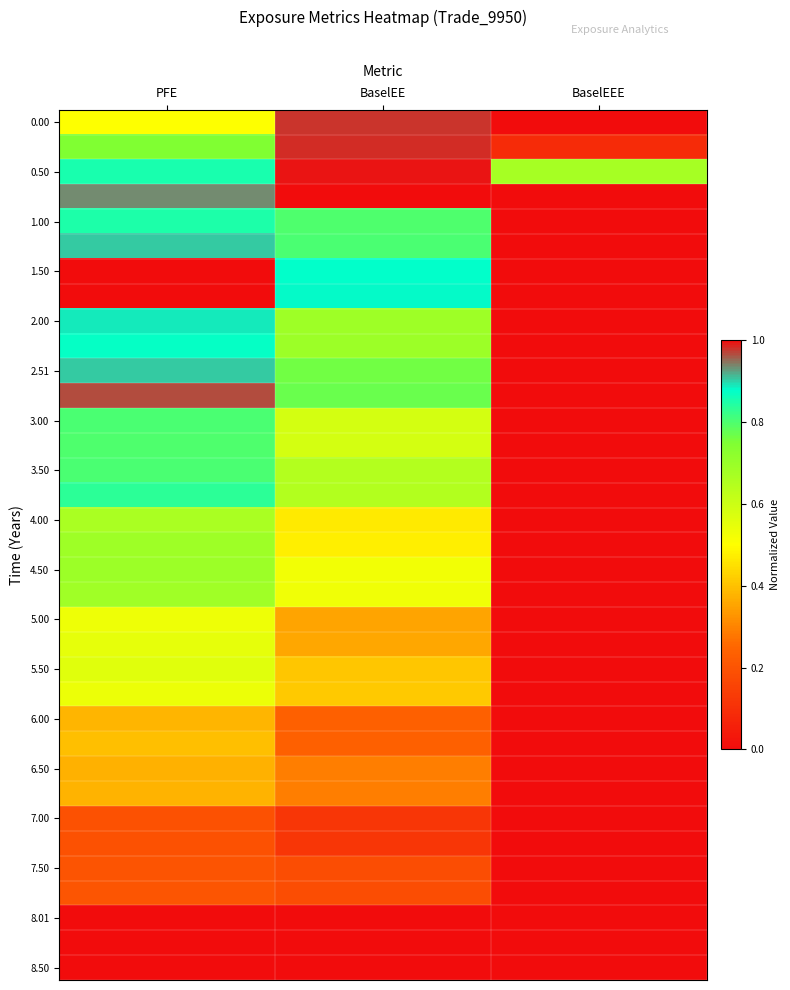

At which category does the chart reach its peak across all series?

BaselEE